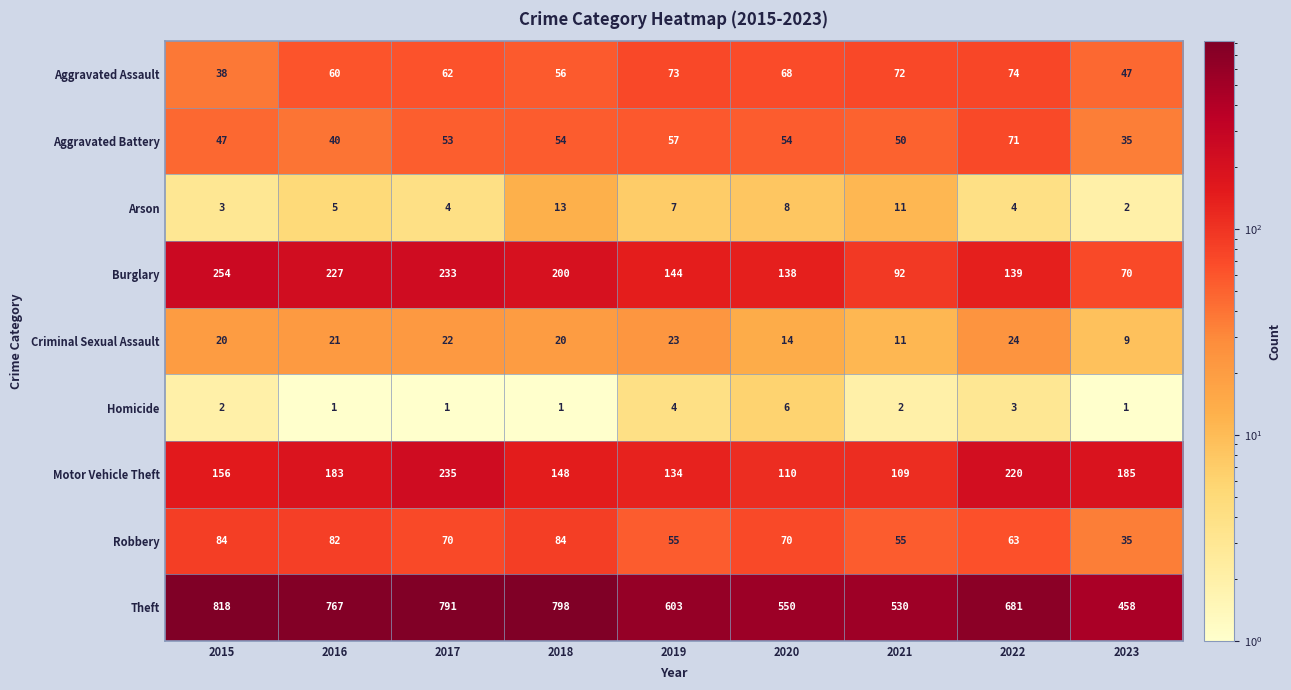

True or false: Homicide has a value of 3 at 2021.

False